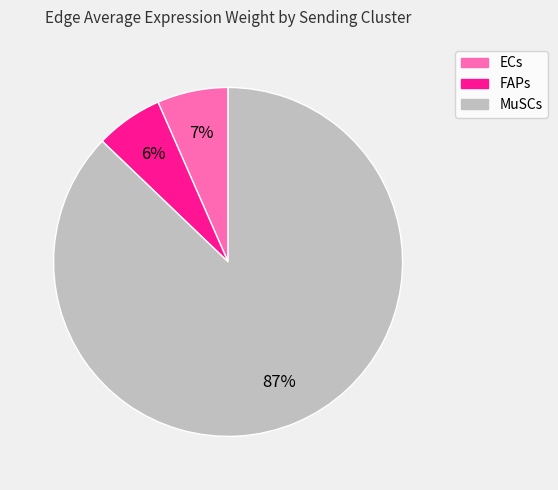

Is there any slice that represents more than half of the pie?

Yes